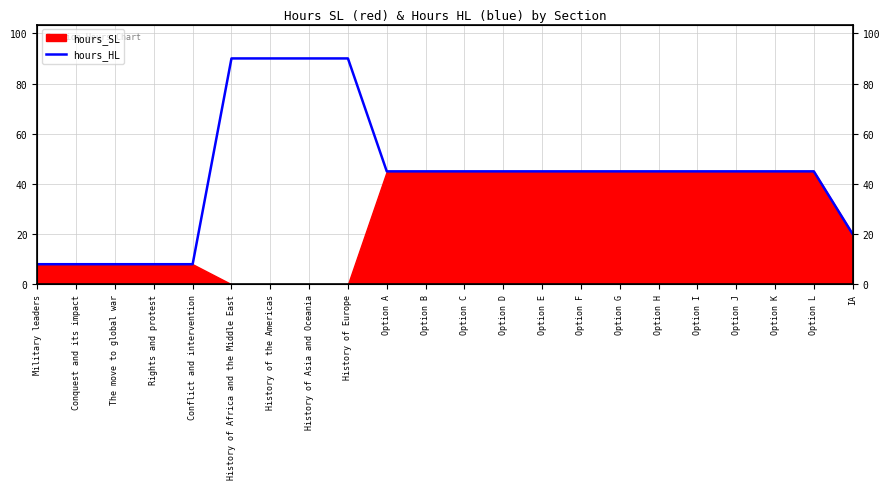

What is the value of the 19th point from the left?

45